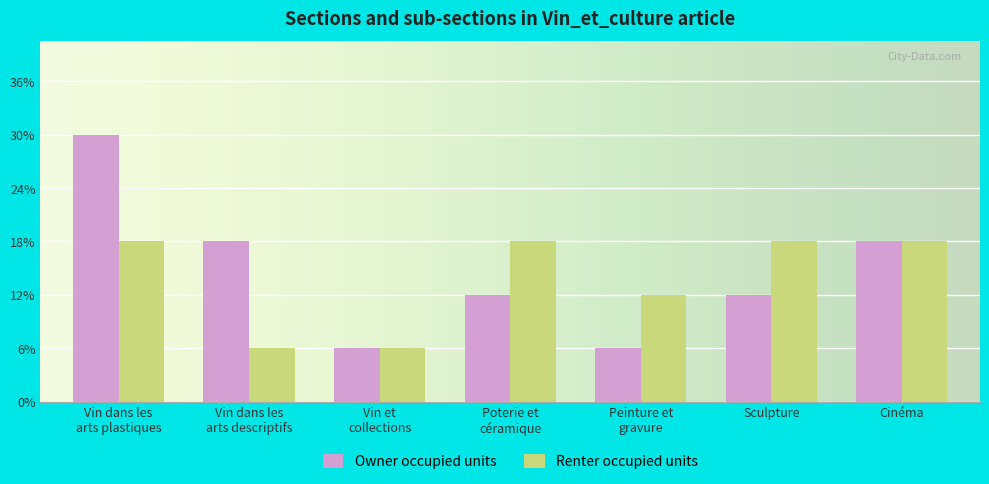

Rank the series at Sculpture from lowest to highest value.

Owner occupied units, Renter occupied units